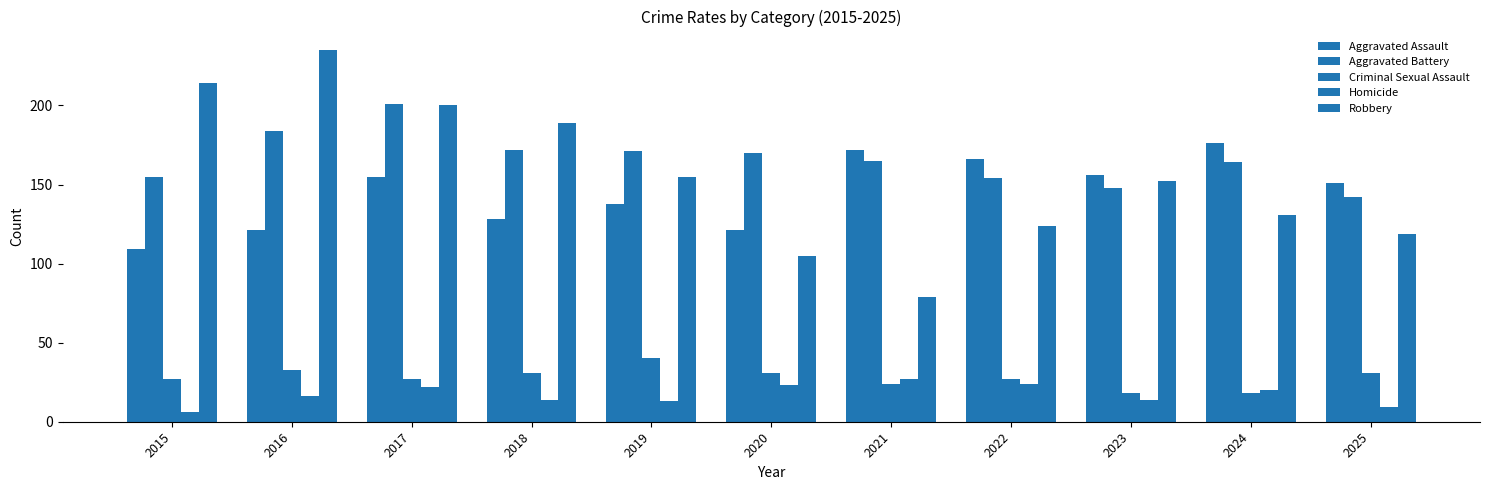

True or false: Robbery has a value of 119 at 2025.

True